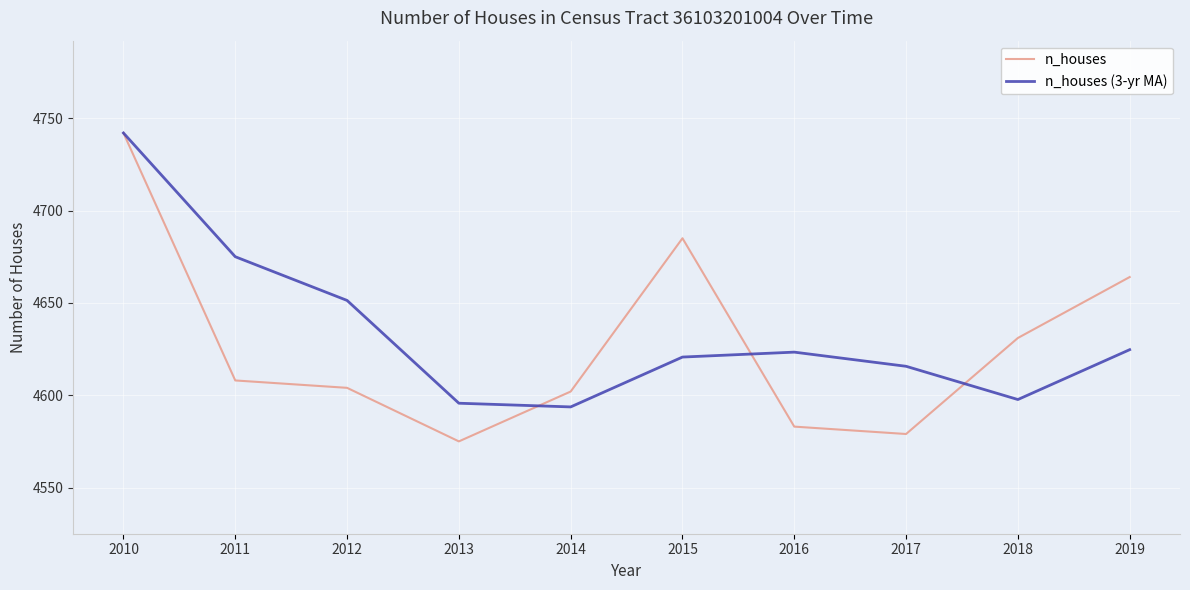

Reading left to right, extract all data points from this chart.

n_houses: 4742.0	4608.0	4604.0	4575.0	4602.0	4685.0	4583.0	4579.0	4631.0	4664.0
n_houses (3-yr MA): 4742.0	4675.0	4651.3	4595.7	4593.7	4620.7	4623.3	4615.7	4597.7	4624.7